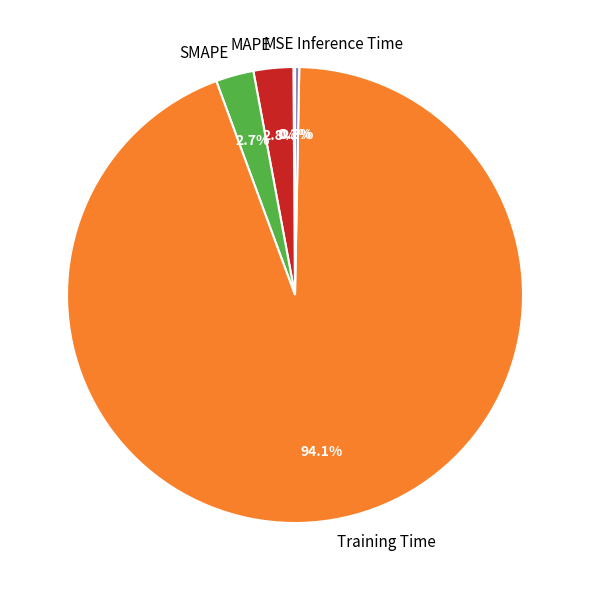

True or false: SMAPE accounts for 12% of the total.

False